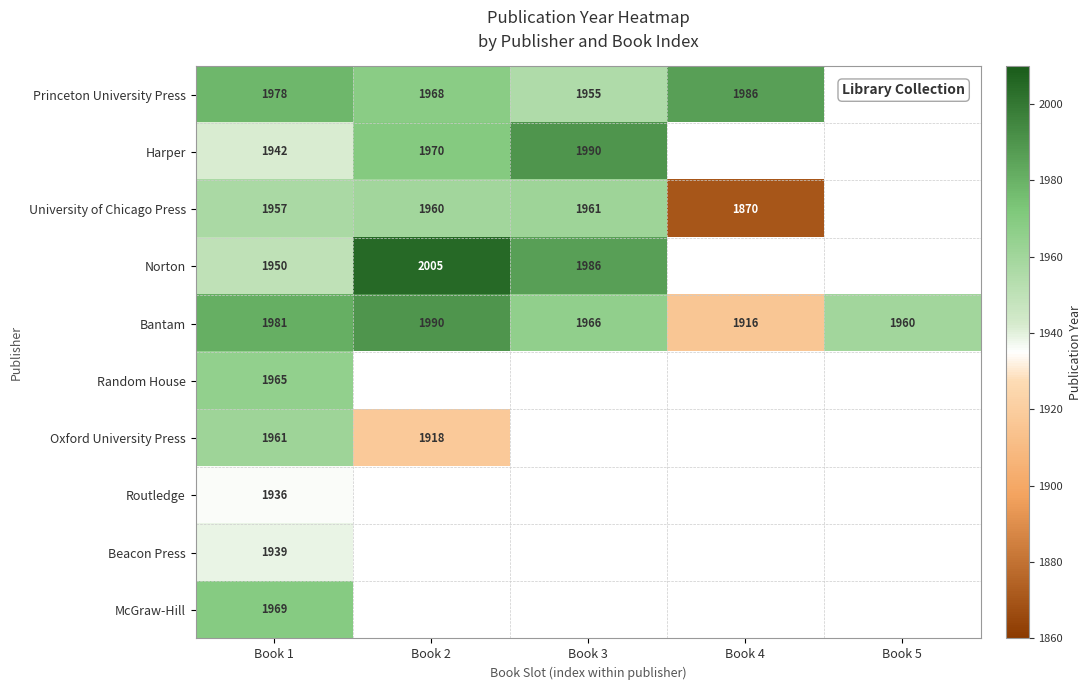

Is it true that McGraw-Hill equals 1218.8 at Book 1?

False